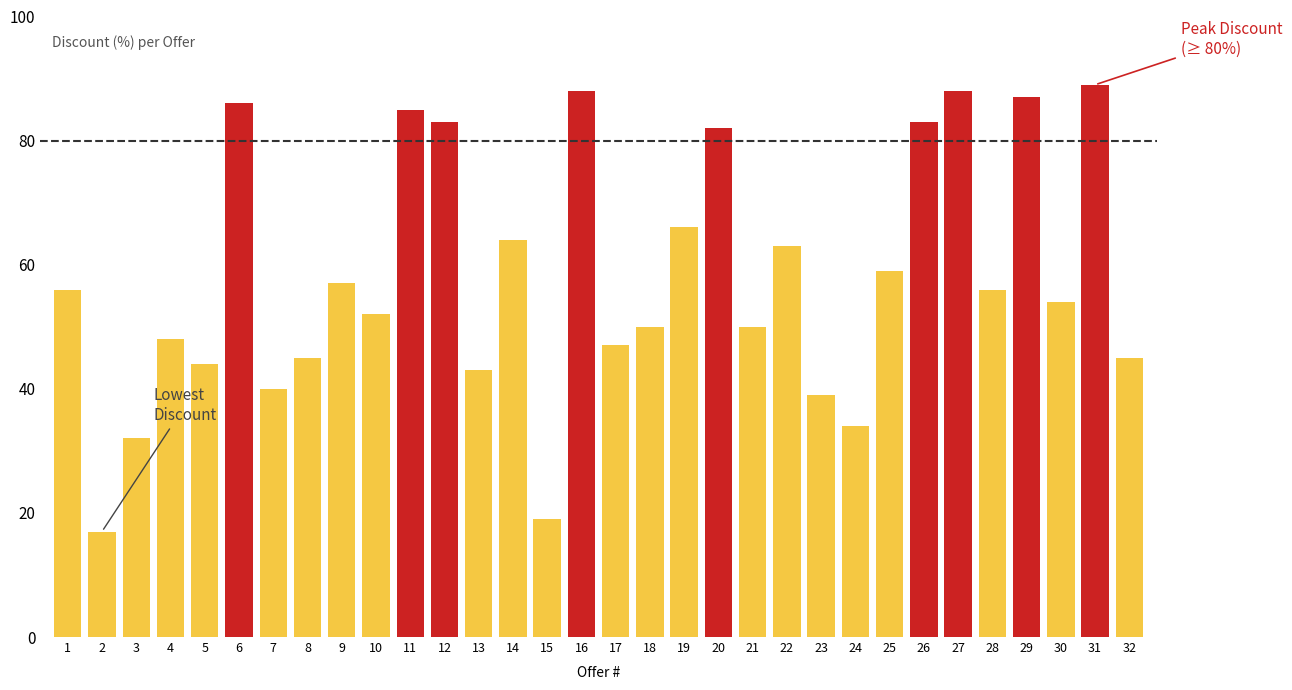

Read the value at 30.

54